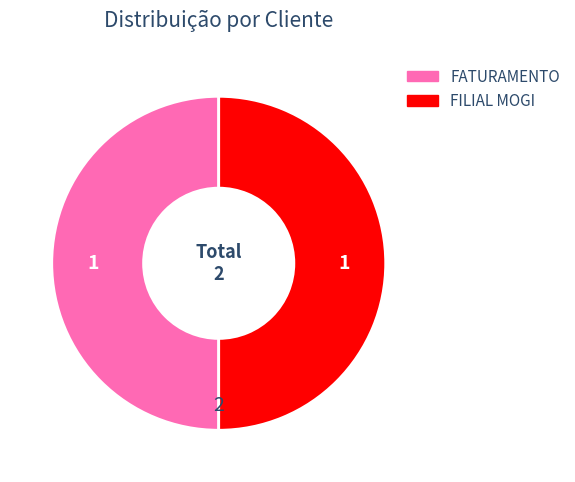

The FILIAL MOGI slice represents 50% of the pie. True or false?

True